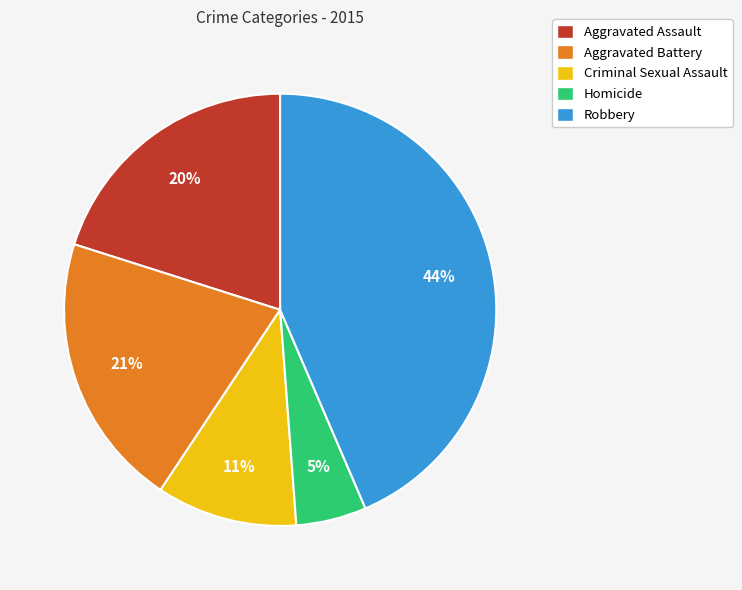

Approximately how many times larger is the value at Robbery compared to Aggravated Assault?

2.2